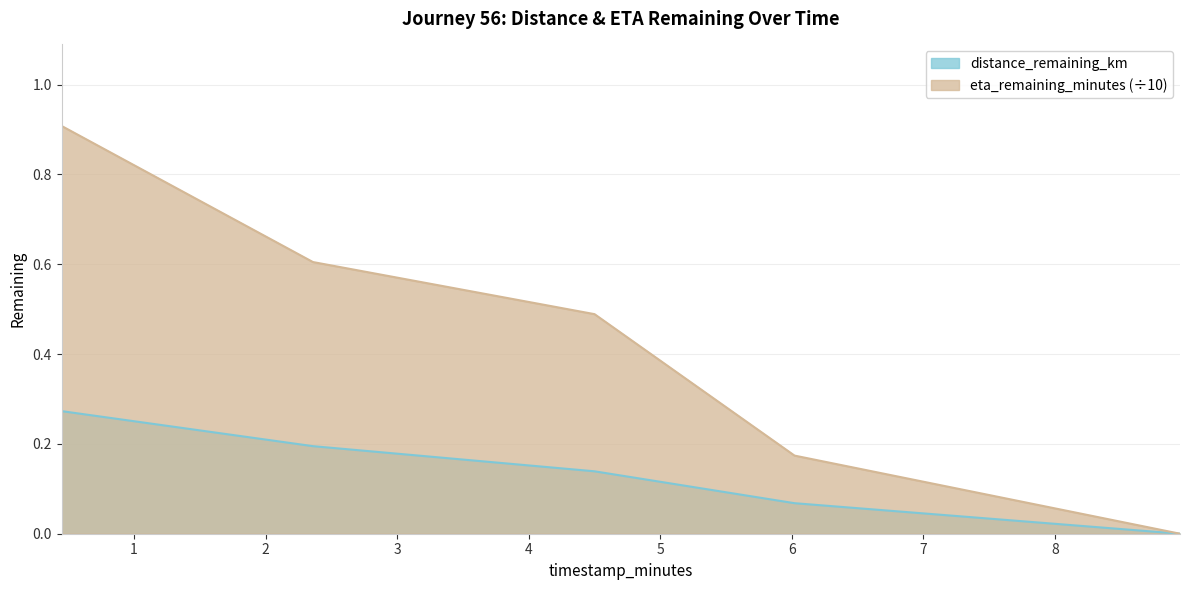

What is the maximum value for distance_remaining_km?

0.3